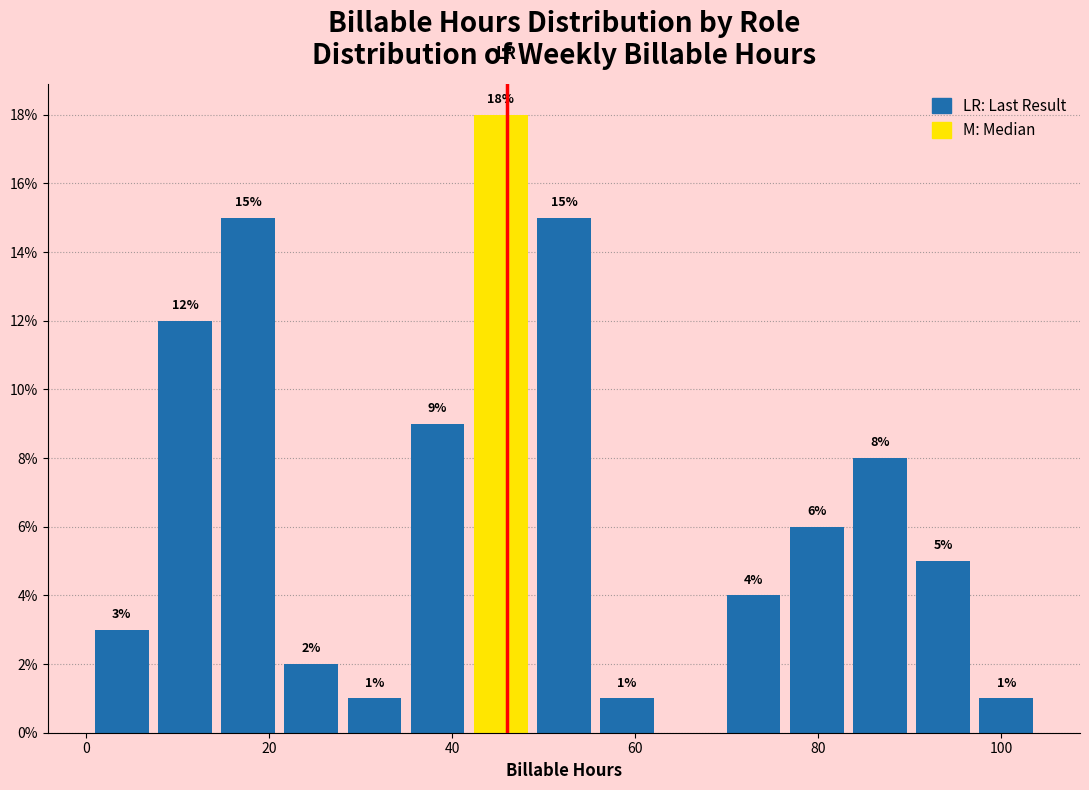

Around what value on the x-axis is the tallest bar? Give the approximate position of its centre, as read against the axis.

46